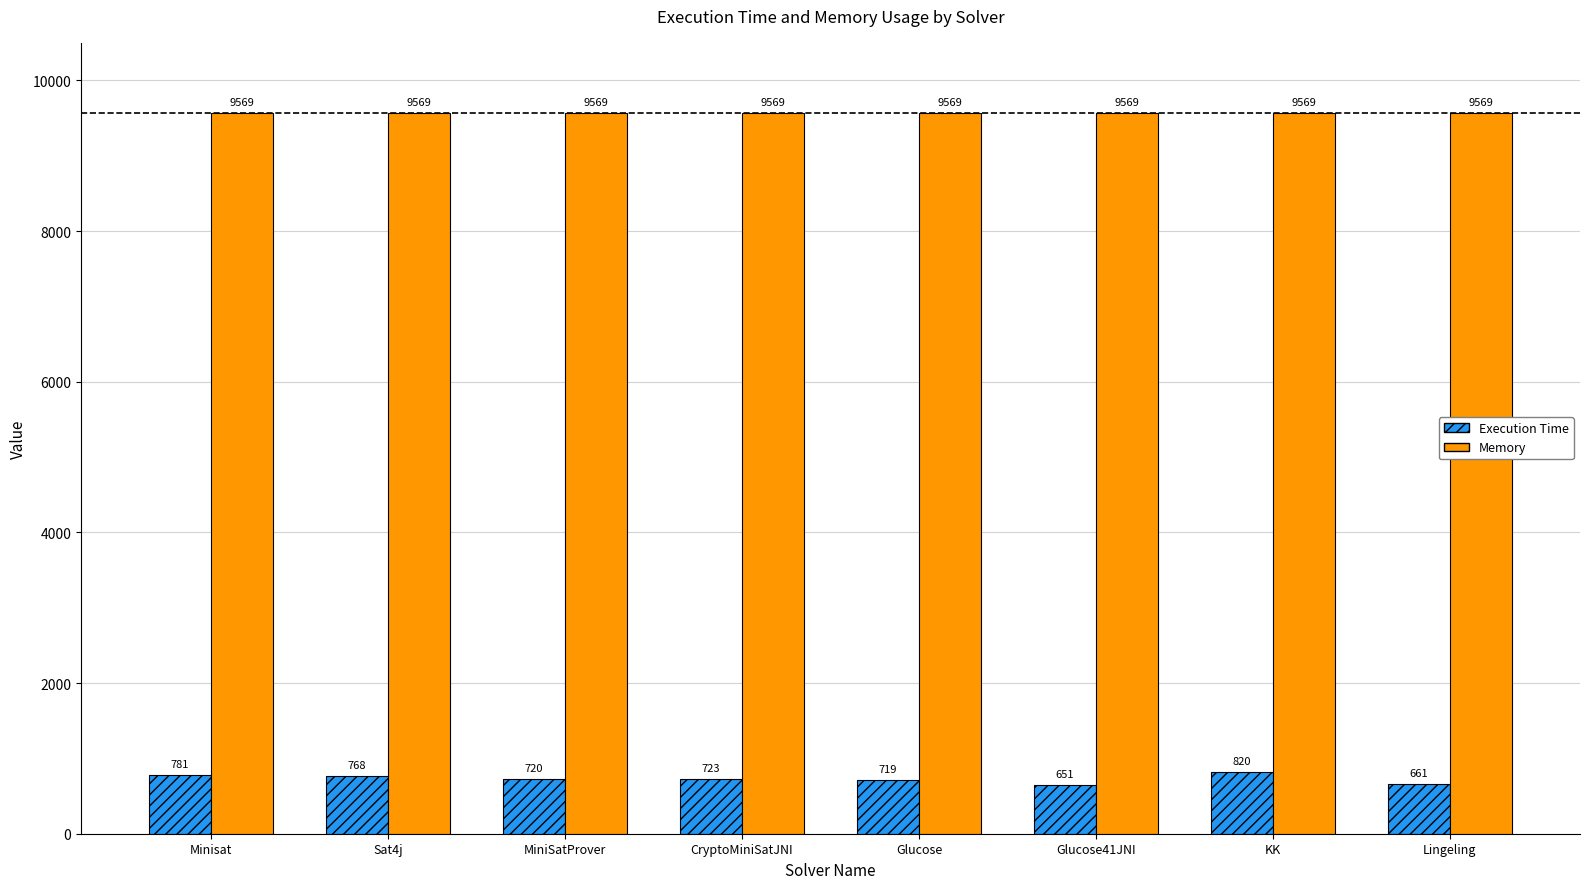

What is the average value of the Execution Time series?

730